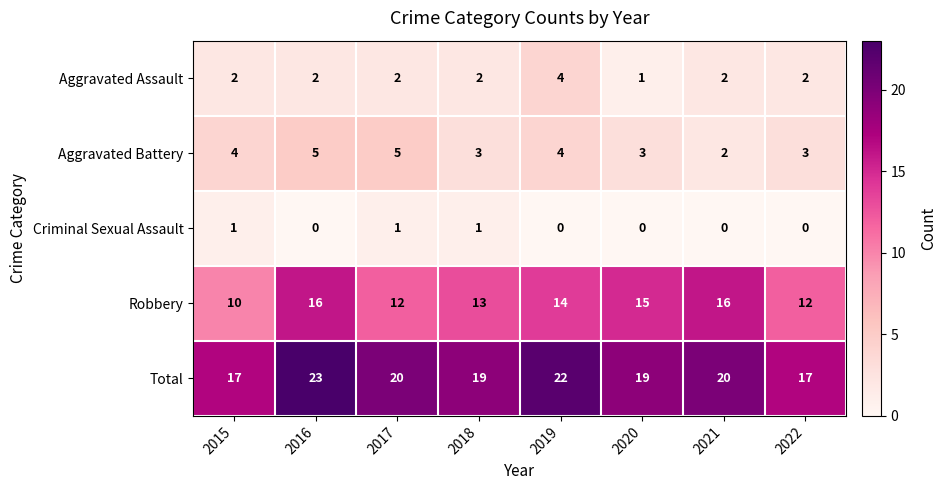

What is the sum of all Robbery values?

108